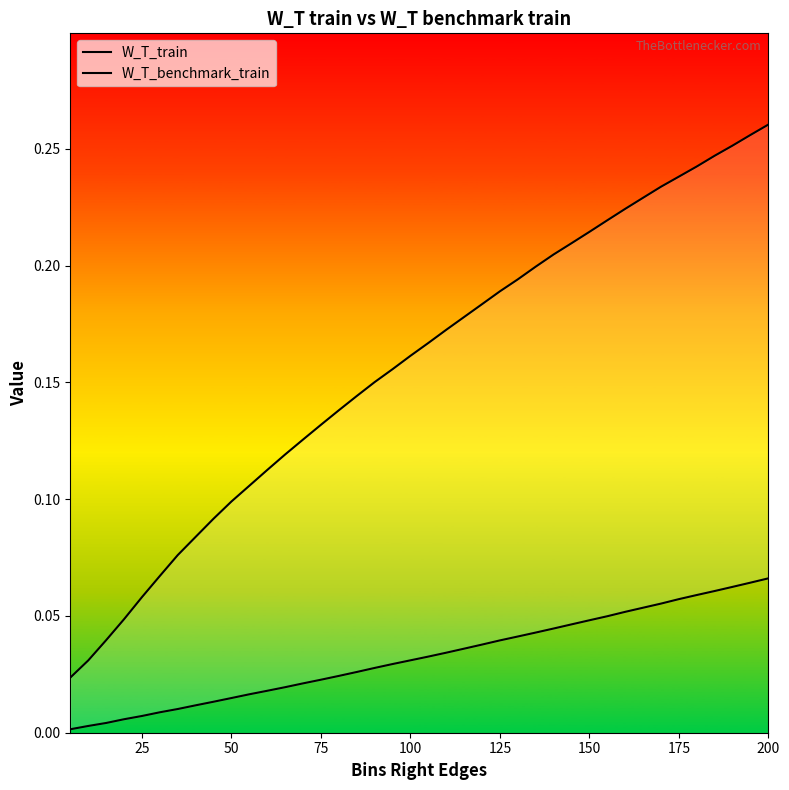

Which series has the largest range (max minus min)?

W_T_train